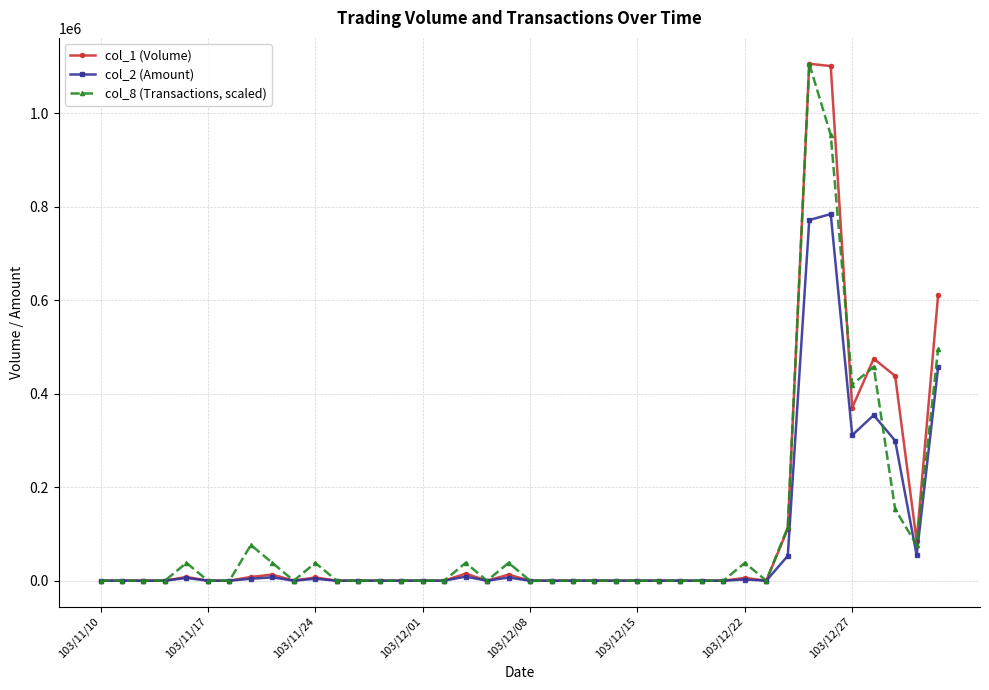

What is the value of the col_8 (Transactions, scaled) point at the 38th from the left?

152551.7